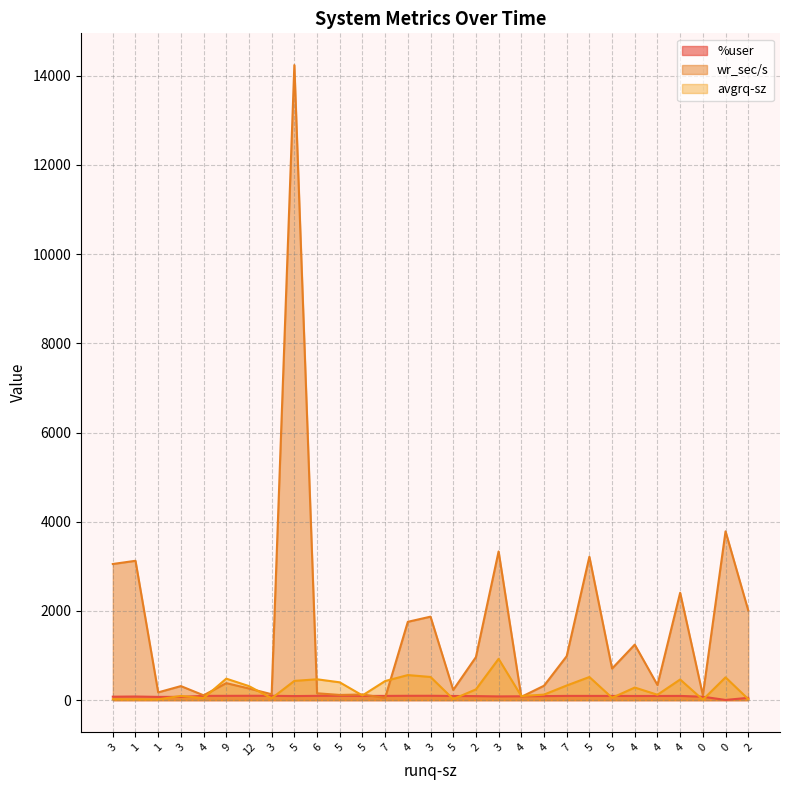

Rank the categories by %user value from highest to lowest.

3, 12, 5, 4, 3, 9, 6, 4, 7, 7, 5, 4, 5, 5, 4, 4, 5, 5, 4, 2, 4, 3, 1, 3, 0, 3, 1, 2, 0